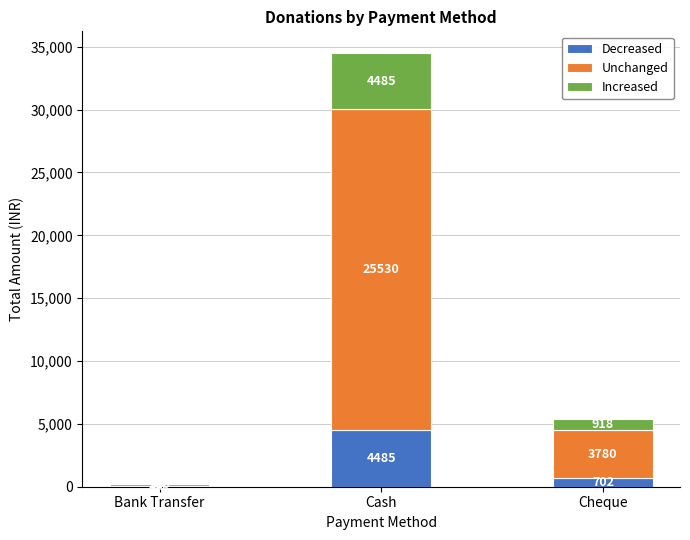

What are all the series names shown in the legend?

Decreased, Unchanged, Increased